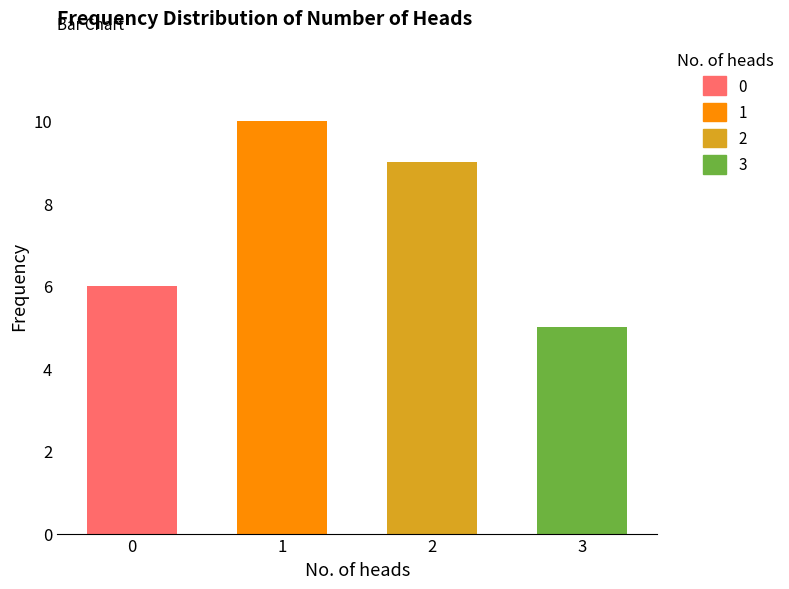

The chart shows a value of 10 at 1. True or false?

True